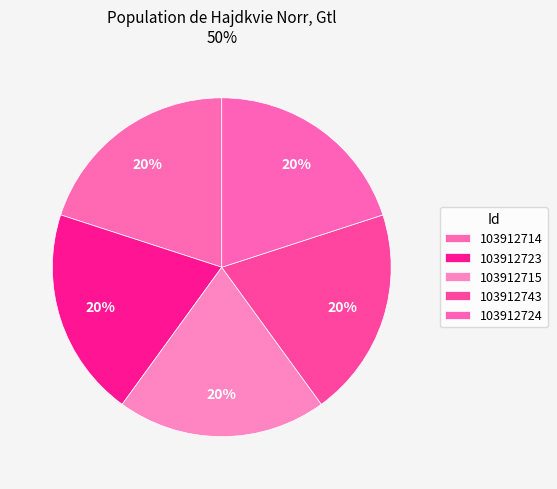

Combined, what portion of the pie is 103912724 and 103912715?

40.0%